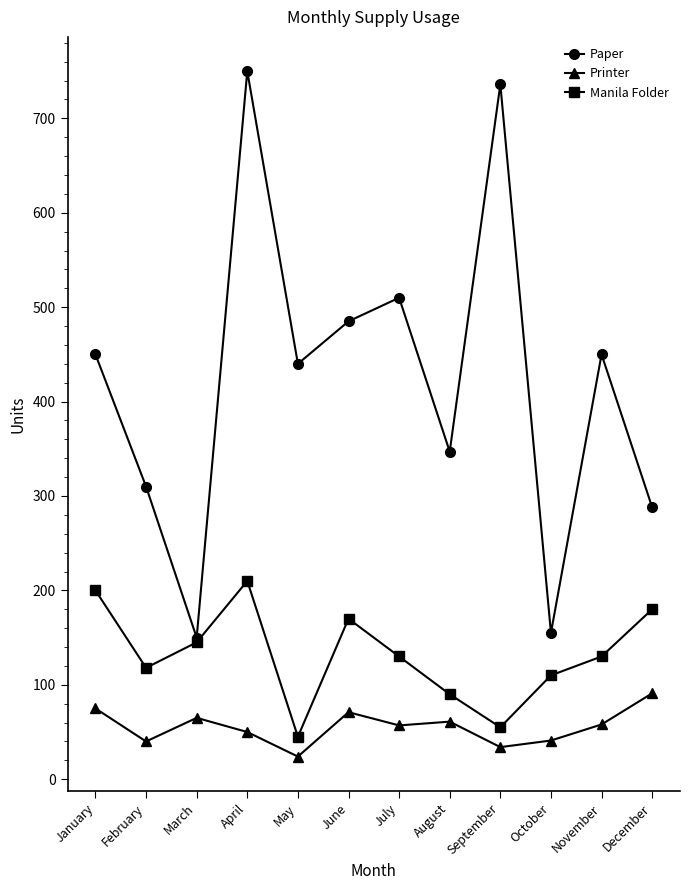

What is the maximum value for Manila Folder?

210